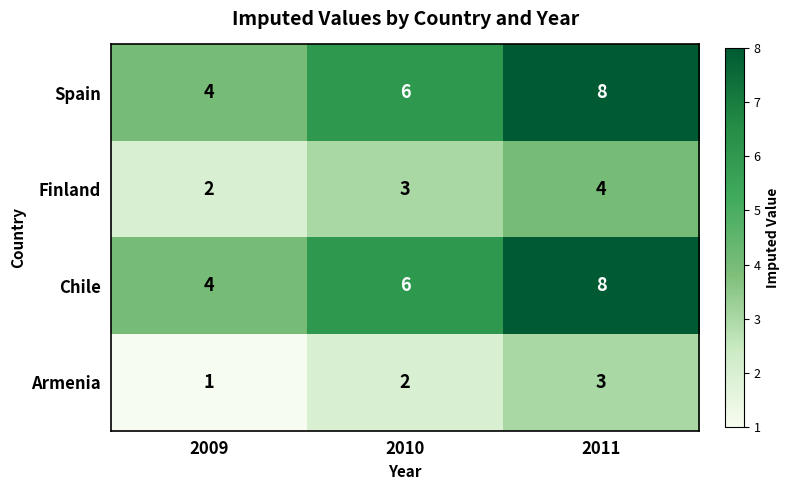

What value does the Spain series have at 2011?

8